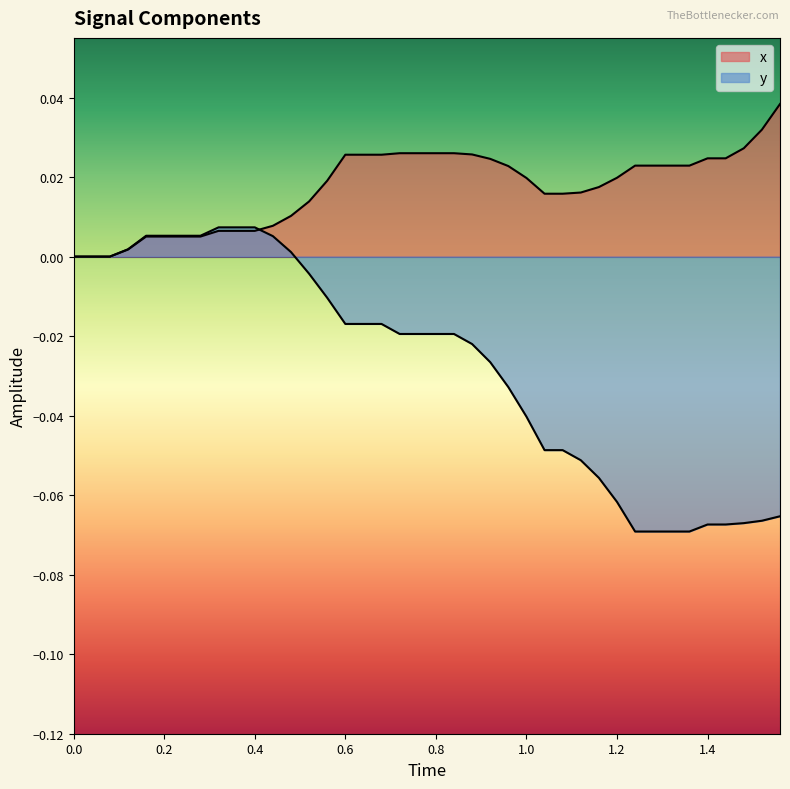

Which series has the largest total across all categories?

x